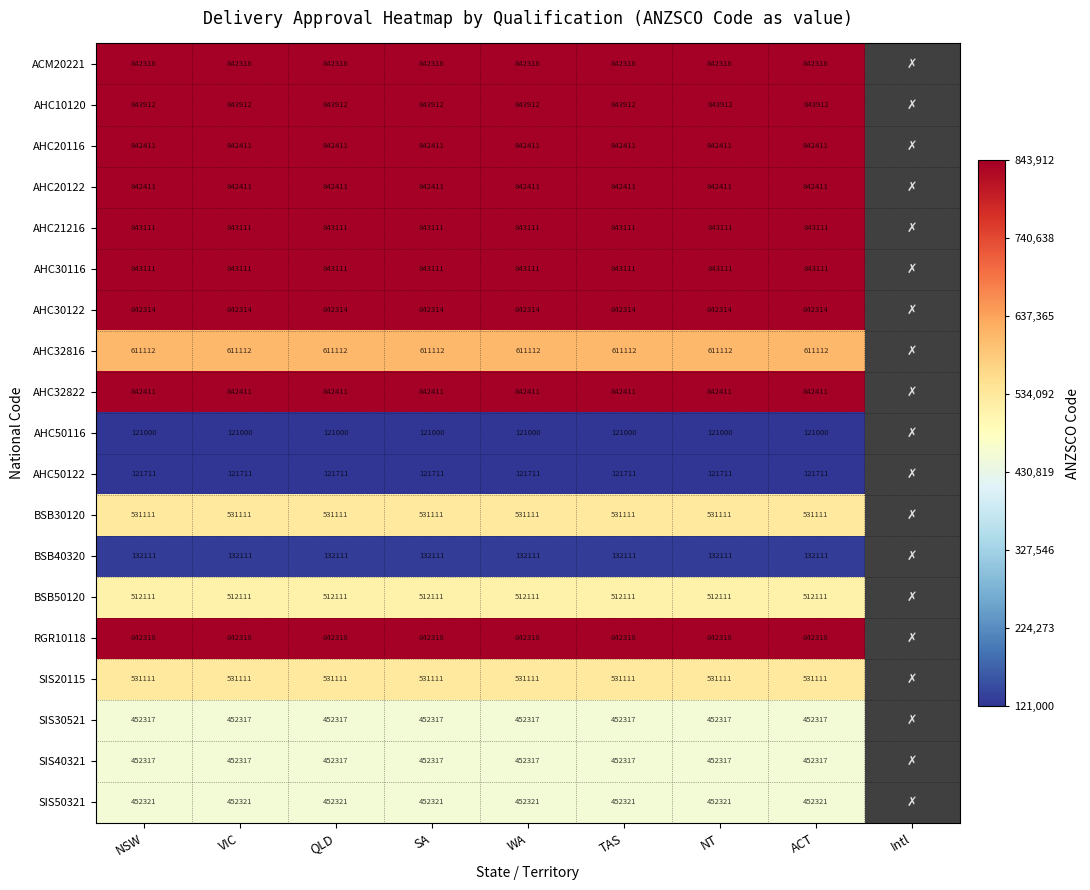

The AHC10120 series shows 331865 at NSW. True or false?

False